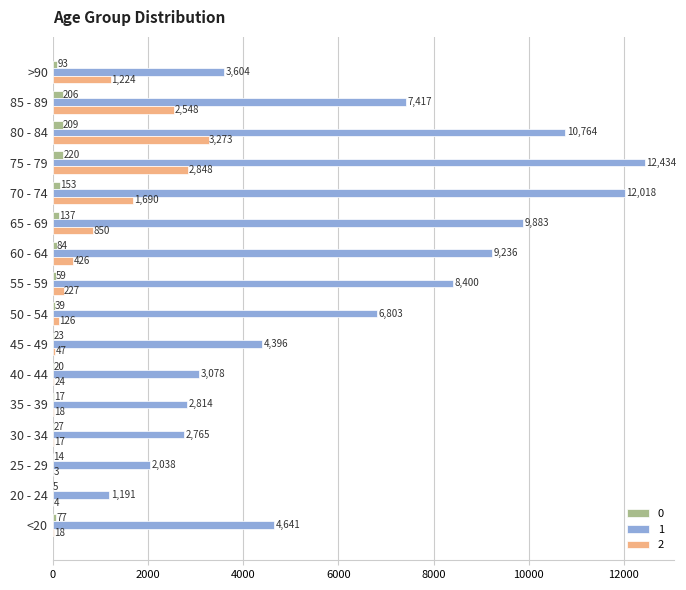

Is the value of 2 at 30 - 34 greater than the value of 0 at 50 - 54?

No